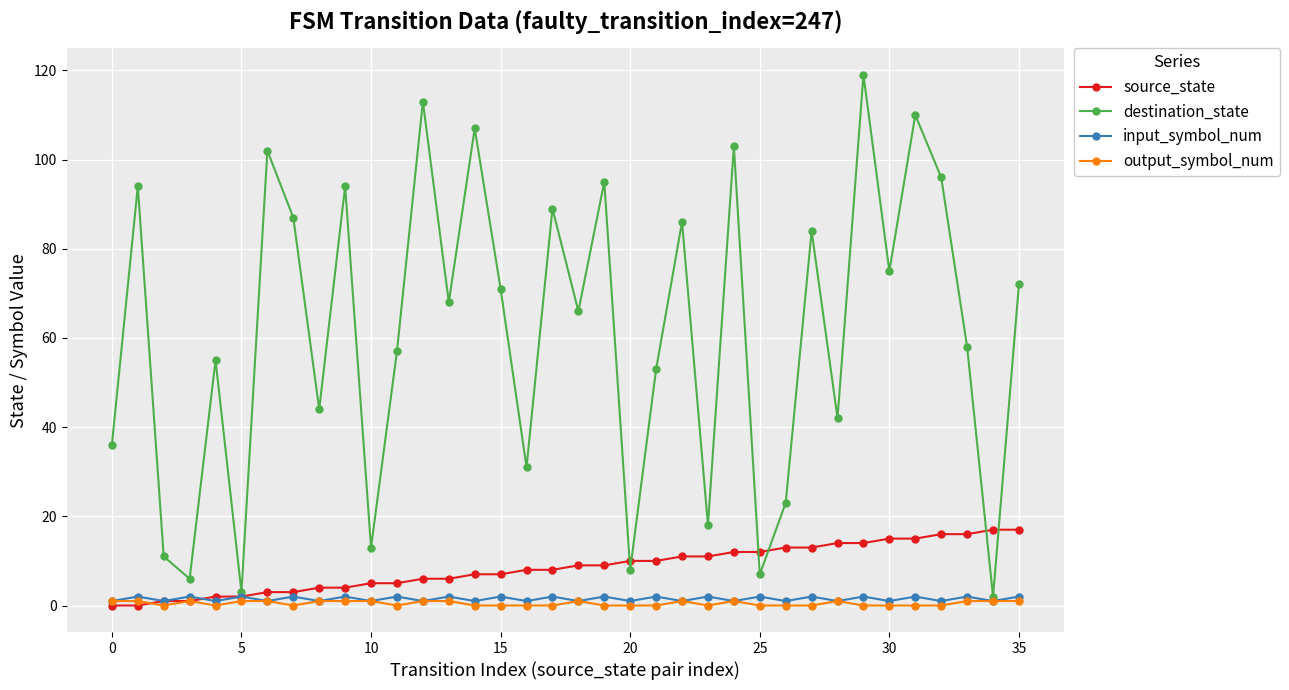

At how many categories does at least one series exceed 100?

6